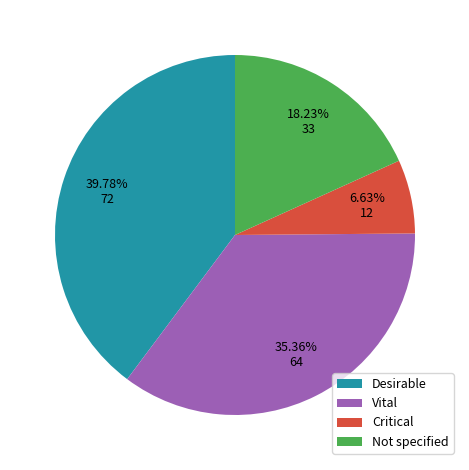

Approximately how many times larger is the value at Desirable compared to Vital?

1.1